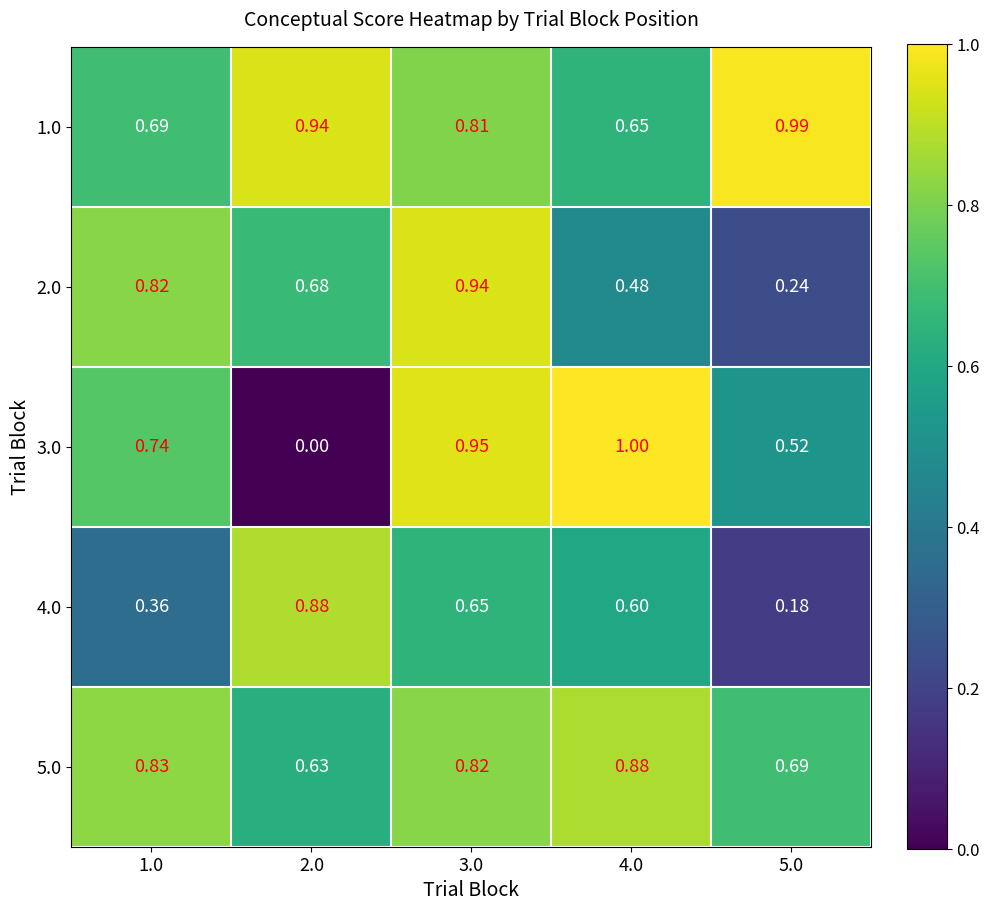

Is the value of 3.0 at 4.0 greater than the value of 4.0 at 3.0?

Yes